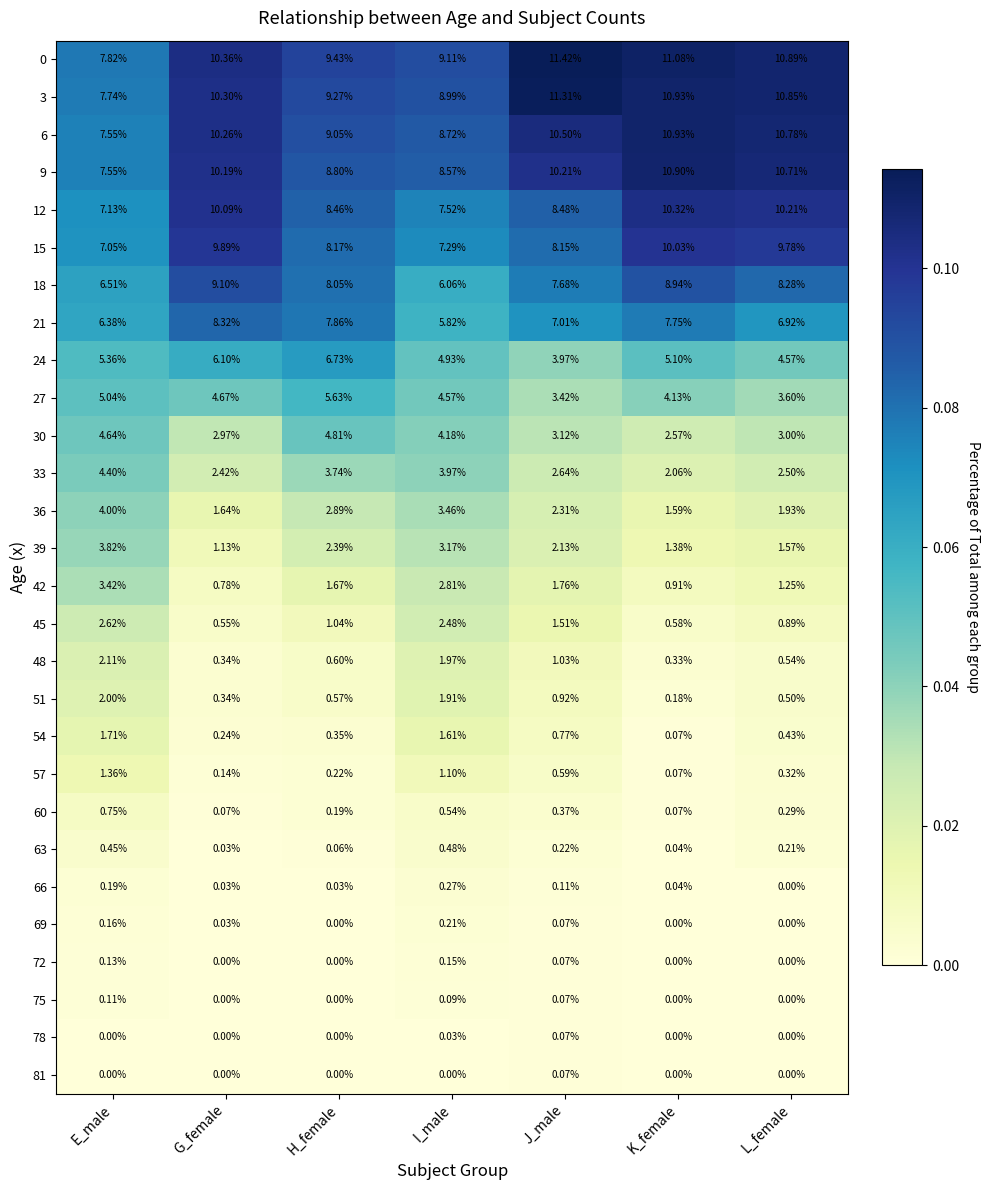

Which category has the highest value across all series?

J_male